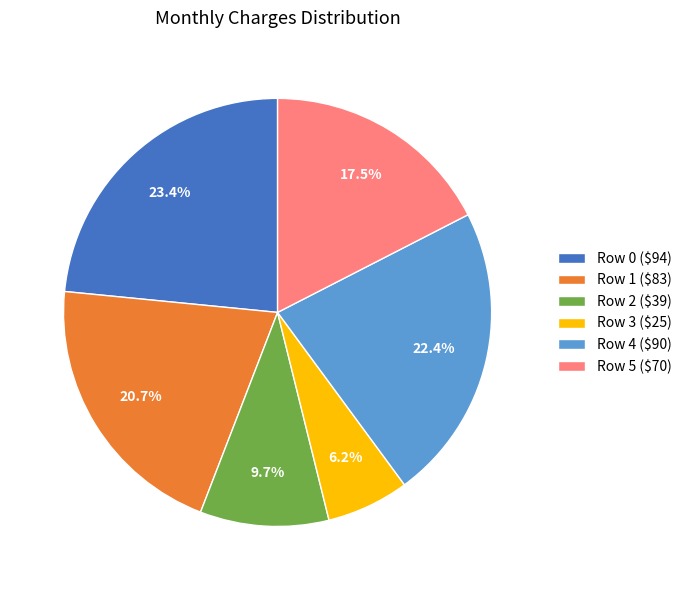

What percentage is the Row 0 slice, to the nearest percent?

23%